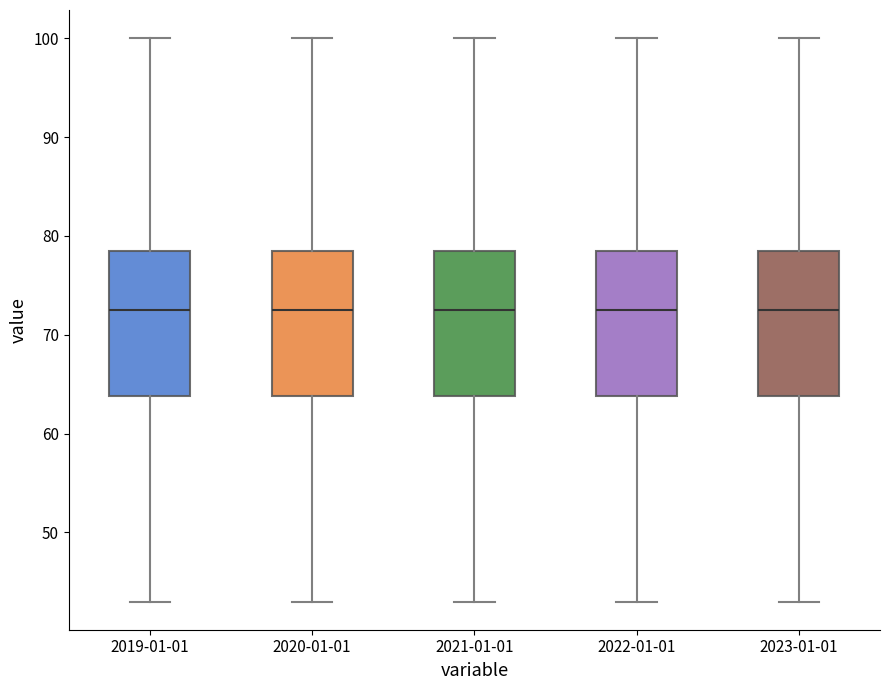

Where is the lower edge of the box for 2023-01-01 on the y-axis? The values are not printed on the chart, so give them approximately, as read against the axis.

64